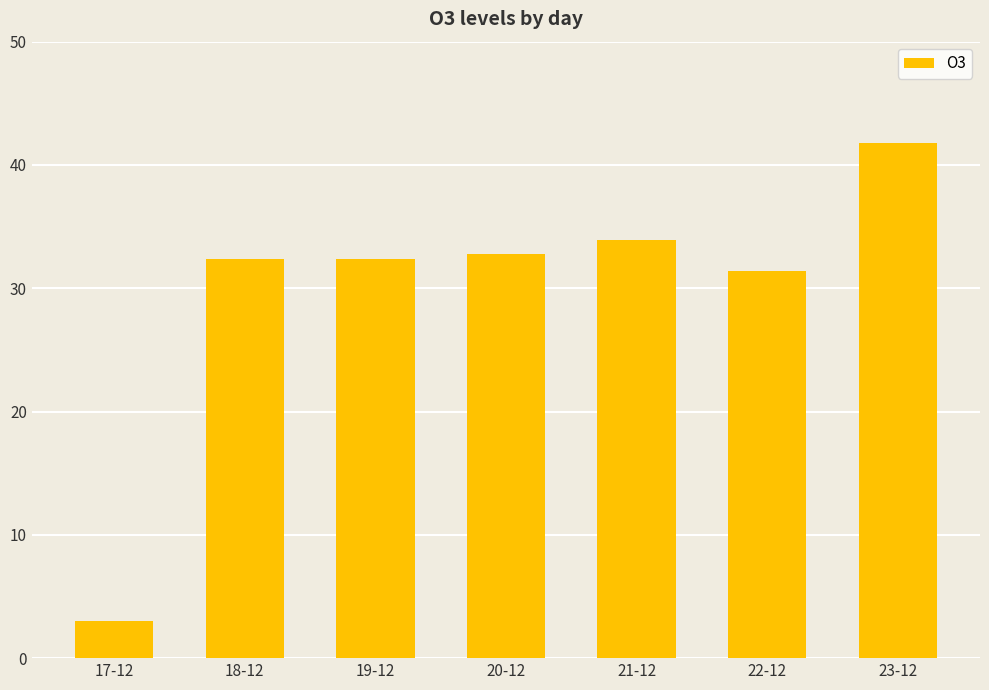

What is the ratio of the value at 18-12 to the value at 17-12?

10.8